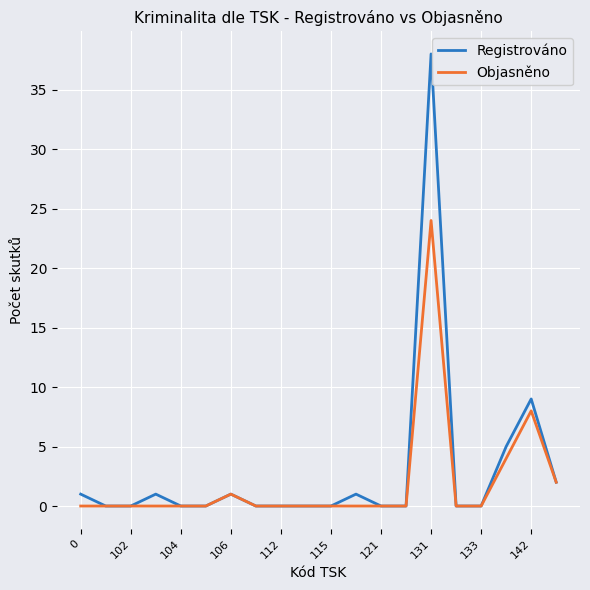

Which series has the largest range (max minus min)?

Registrováno